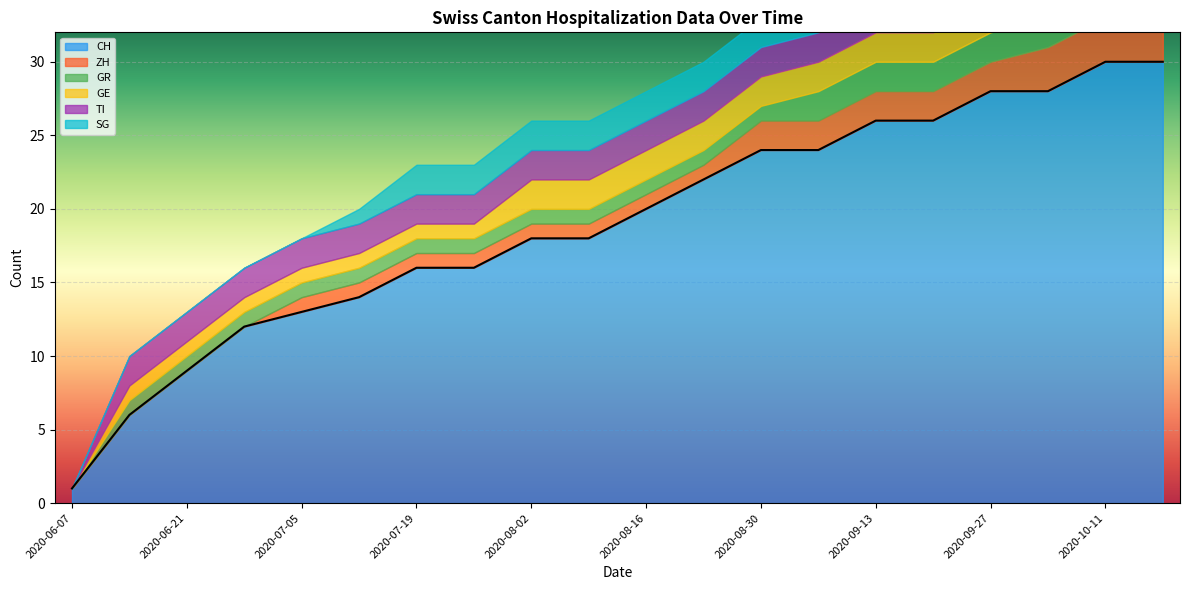

Is it true that SG equals 0 at 2020-07-12?

False